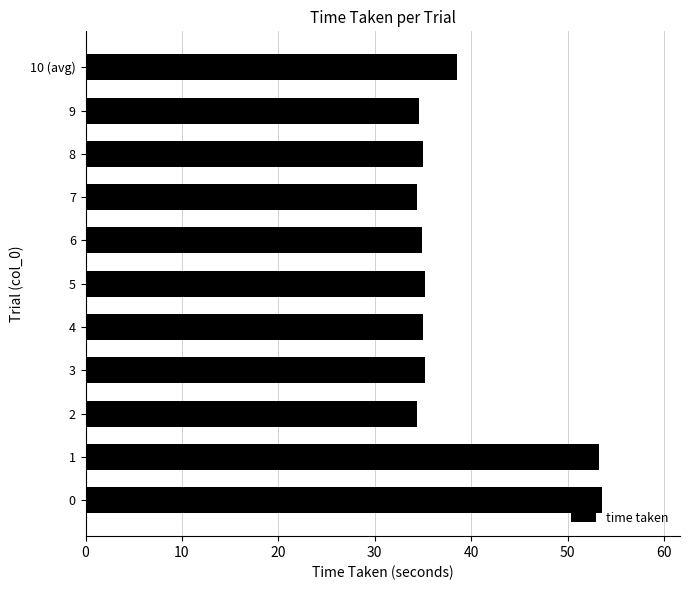

Is it true that the value at 8 is 35.0?

True